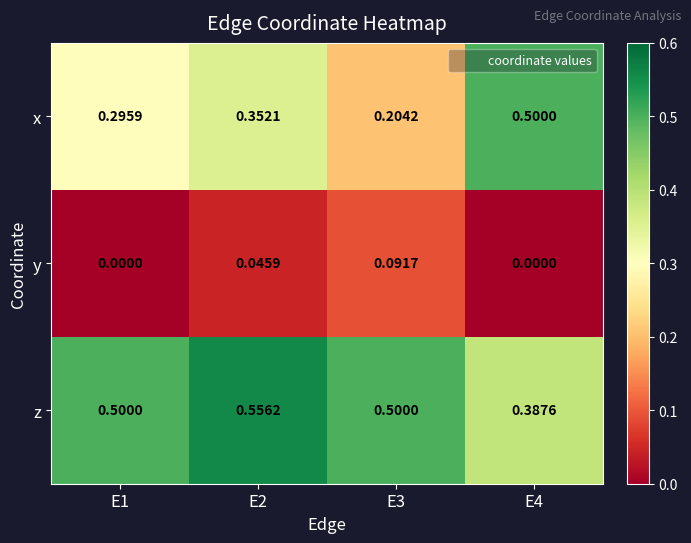

Rank the series at E1 from highest to lowest value.

z, x, y